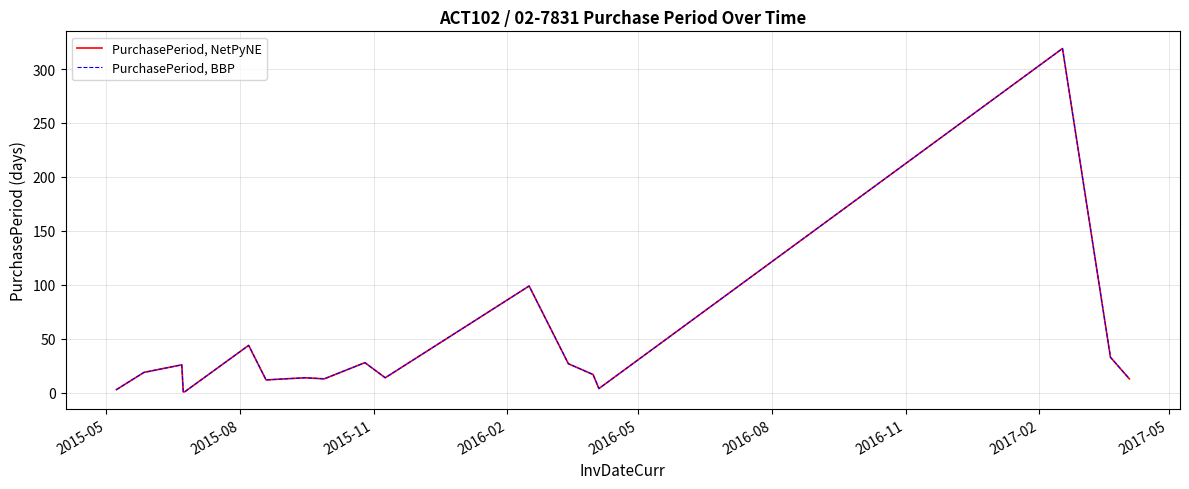

Is this an area chart (filled region under the line)?

No